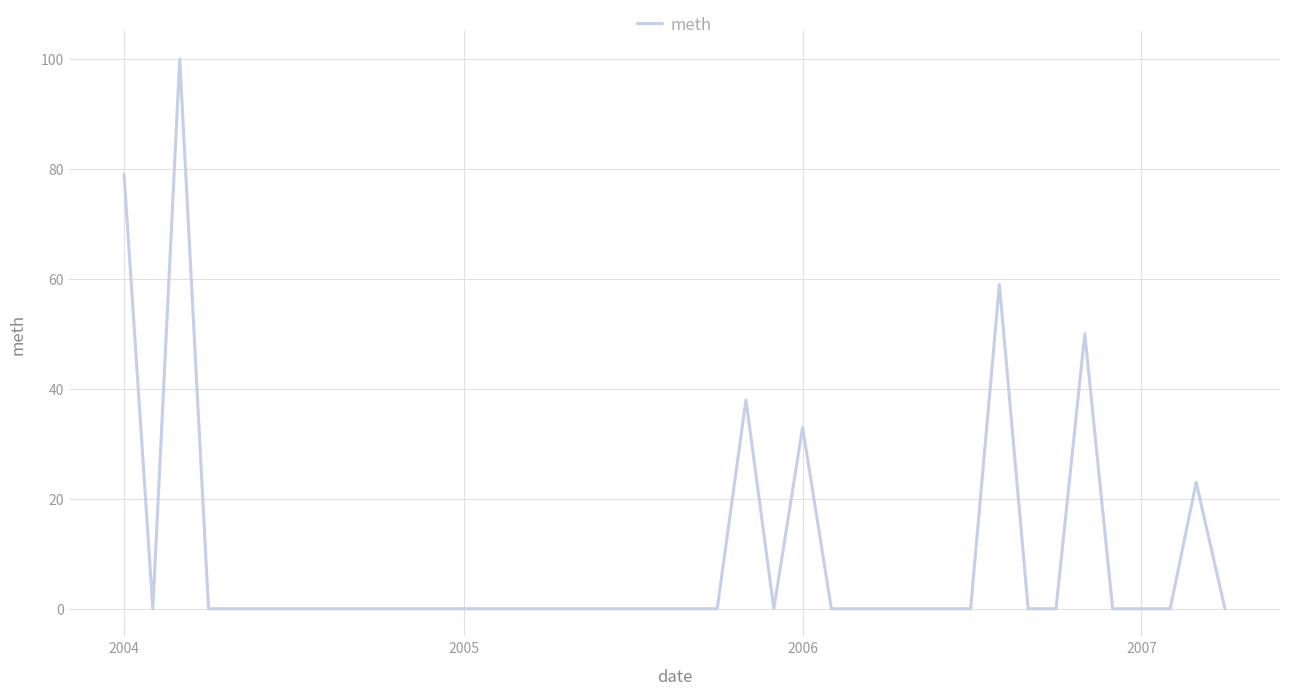

How many categories are shown in the chart?

40